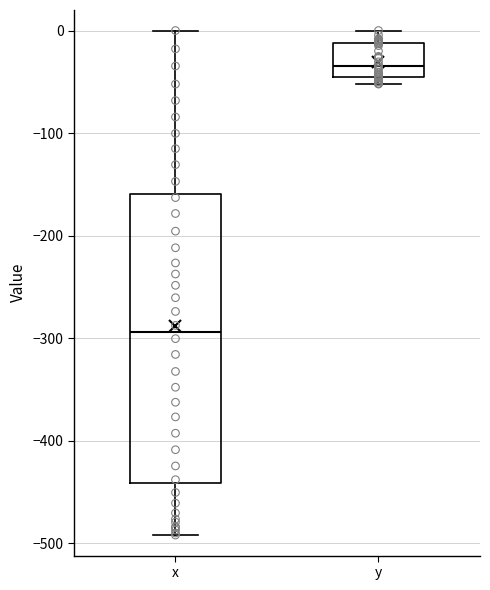

Where does the median line of the box for y sit on the y-axis? The values are not printed on the chart, so give them approximately, as read against the axis.

-30